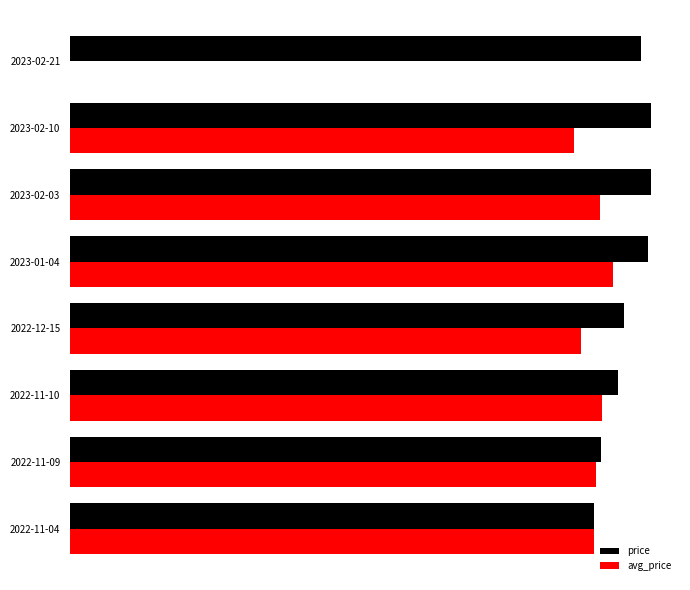

At which category is the sum across all series the highest?

2023-01-04